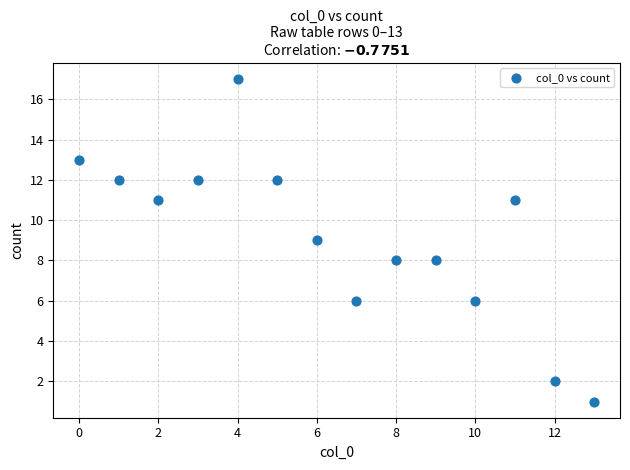

What is the range of Y values (max minus min)?

16